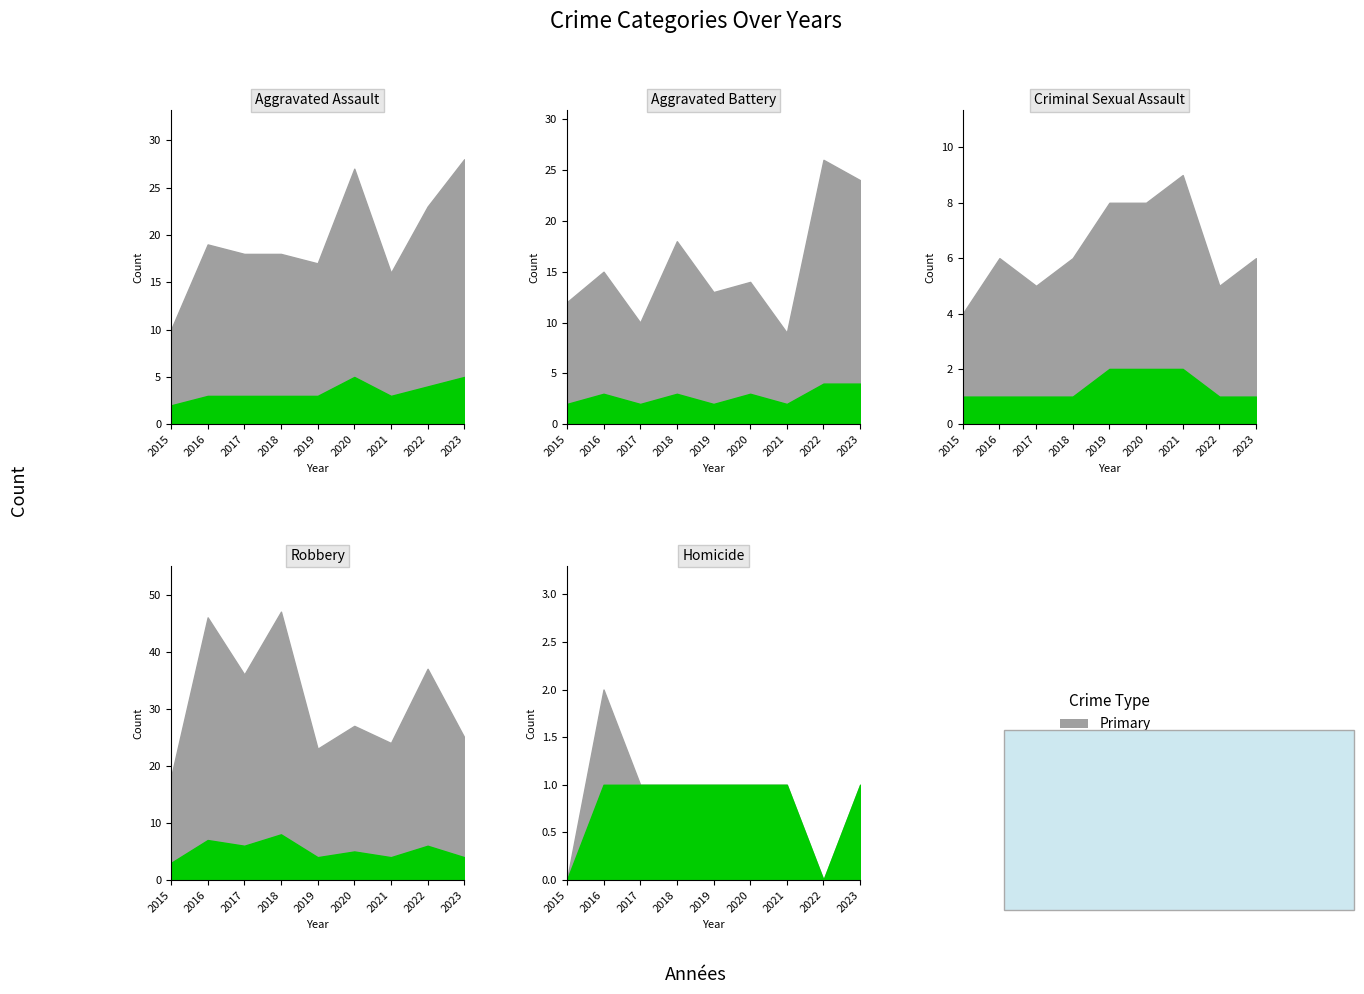

True or false: Robbery has a value of 47 at 2018.

True